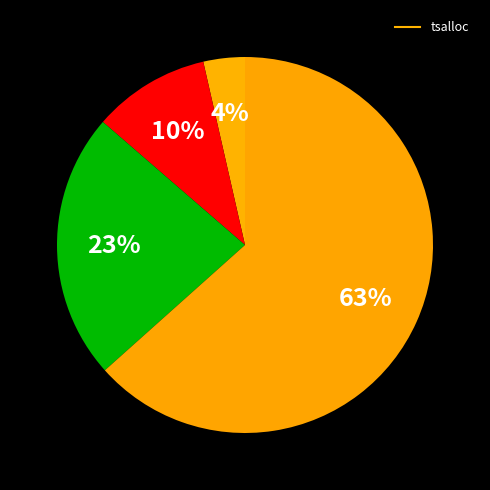

What is the largest slice in the pie chart?

8 threads